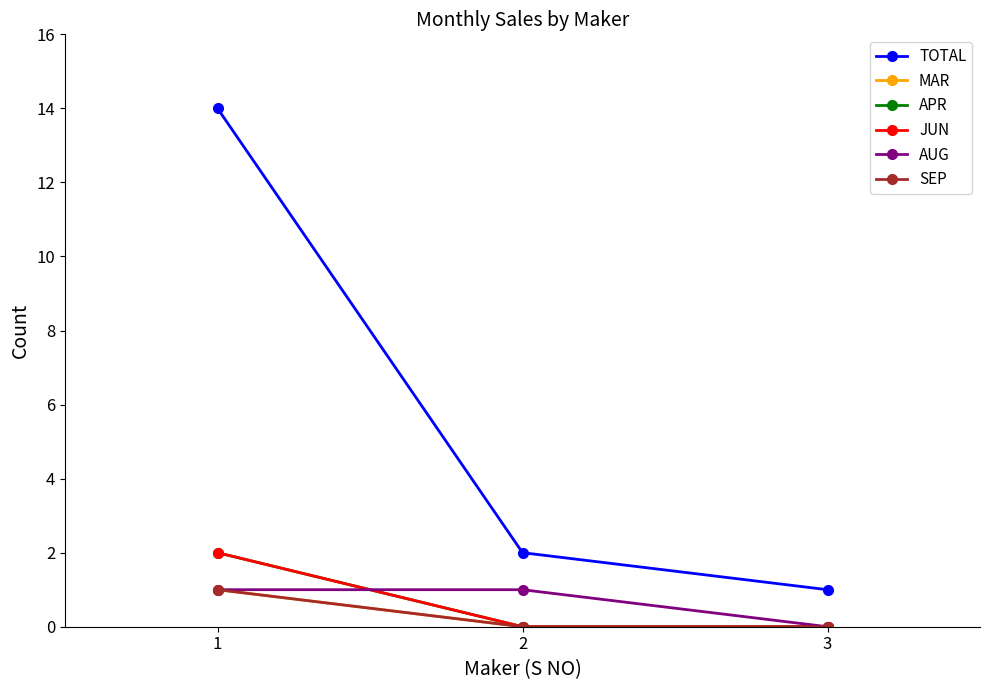

Reading left to right, list all the values displayed in this chart.

TOTAL: 14	2	1
MAR: 1	0	0
APR: 2	0	0
JUN: 2	0	0
AUG: 1	1	0
SEP: 1	0	0